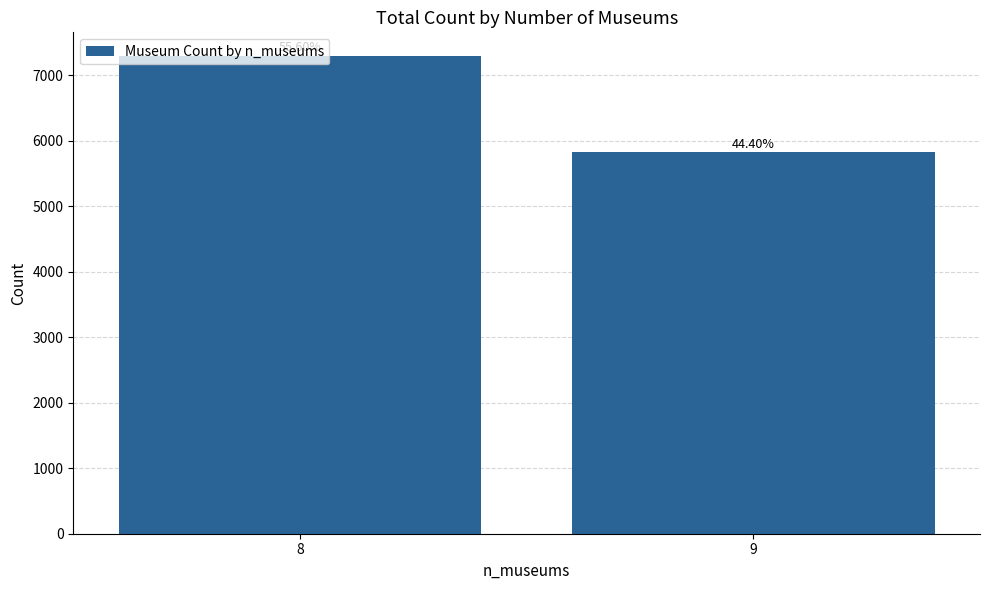

Rank the categories by value from highest to lowest.

8, 9